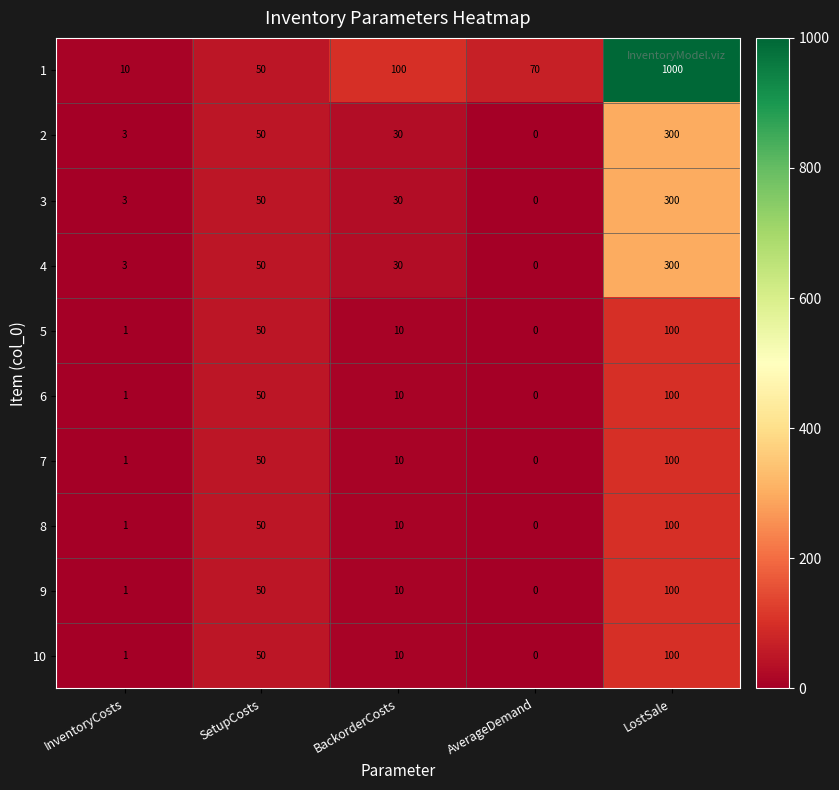

What is the difference between the highest and lowest values at AverageDemand?

70